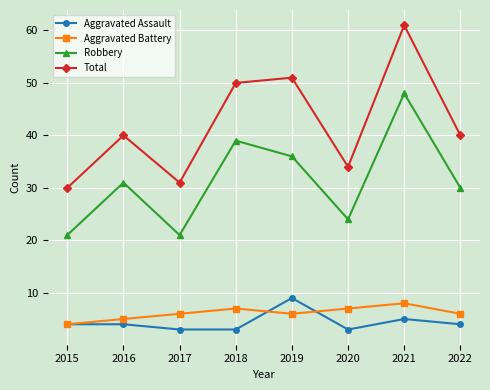

The Total series shows 40 at 2016. True or false?

True